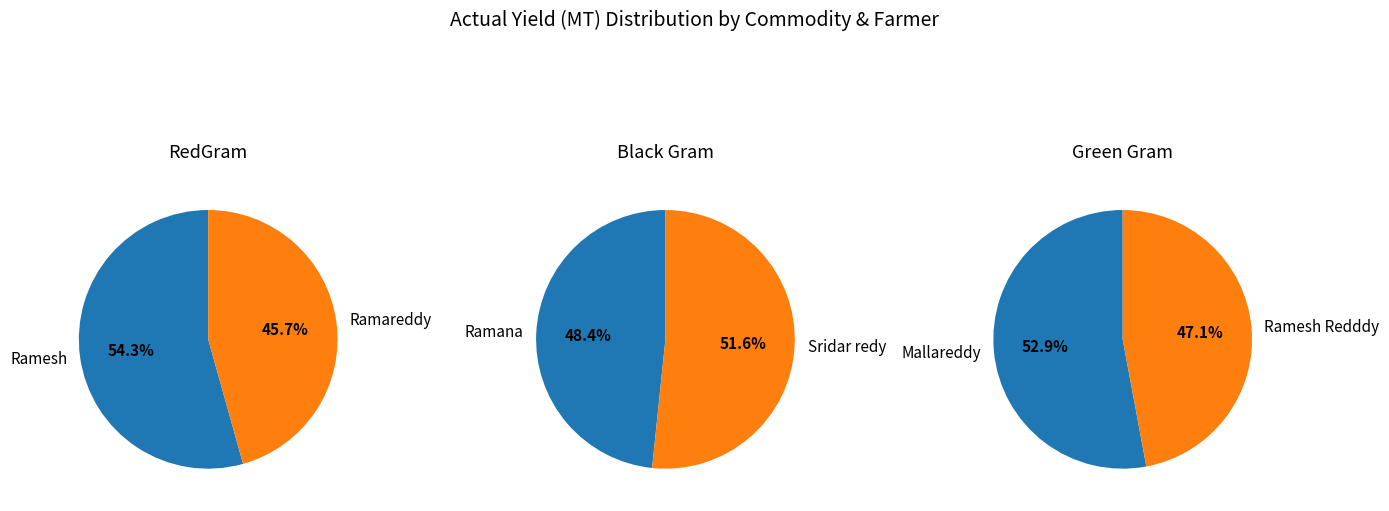

Which category has the smallest portion of the pie?

Ramana